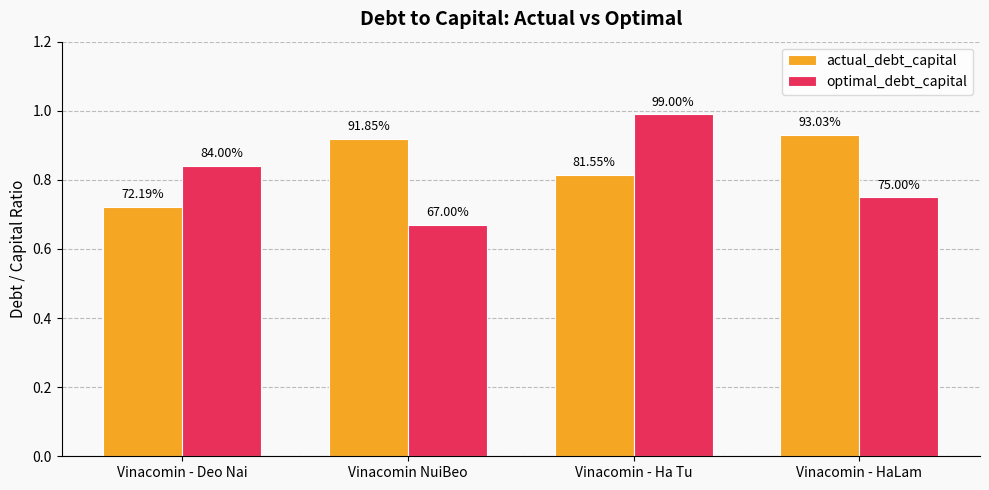

What are all the series names shown in the legend?

actual_debt_capital, optimal_debt_capital